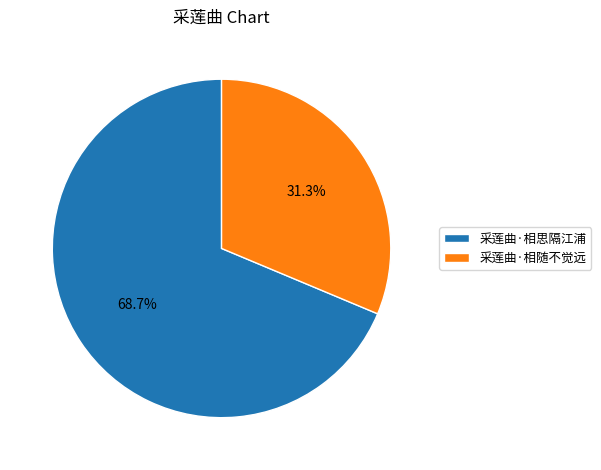

Which slice represents more than half of the pie?

采莲曲·相思隔江浦